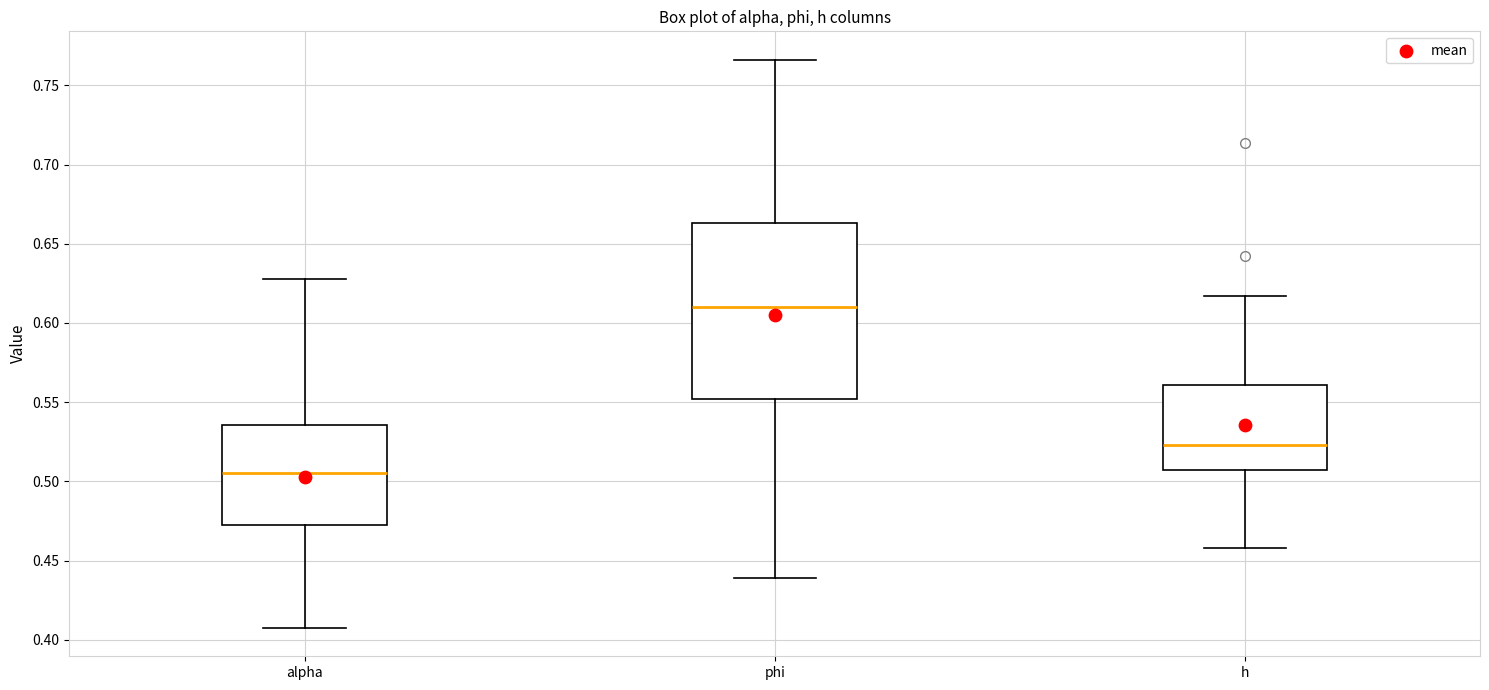

Which box is the tallest, from its lower edge to its upper edge?

phi